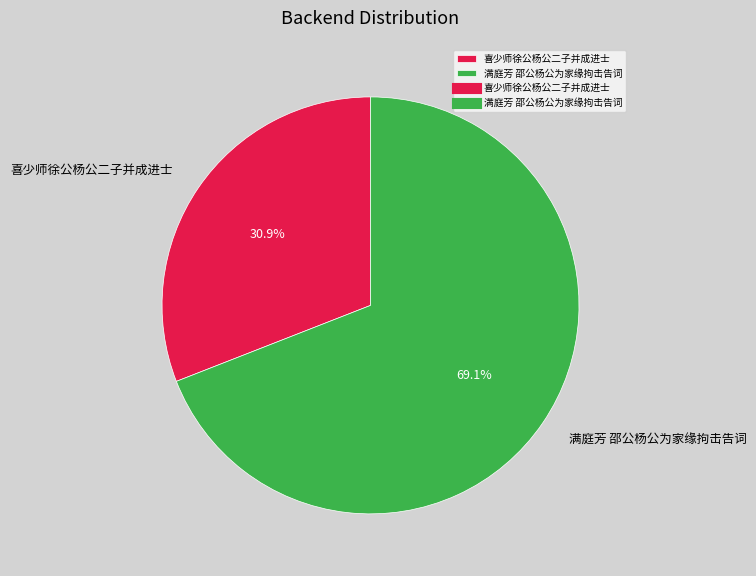

Which slice represents more than half of the pie?

满庭芳 邵公杨公为家缘拘击告词